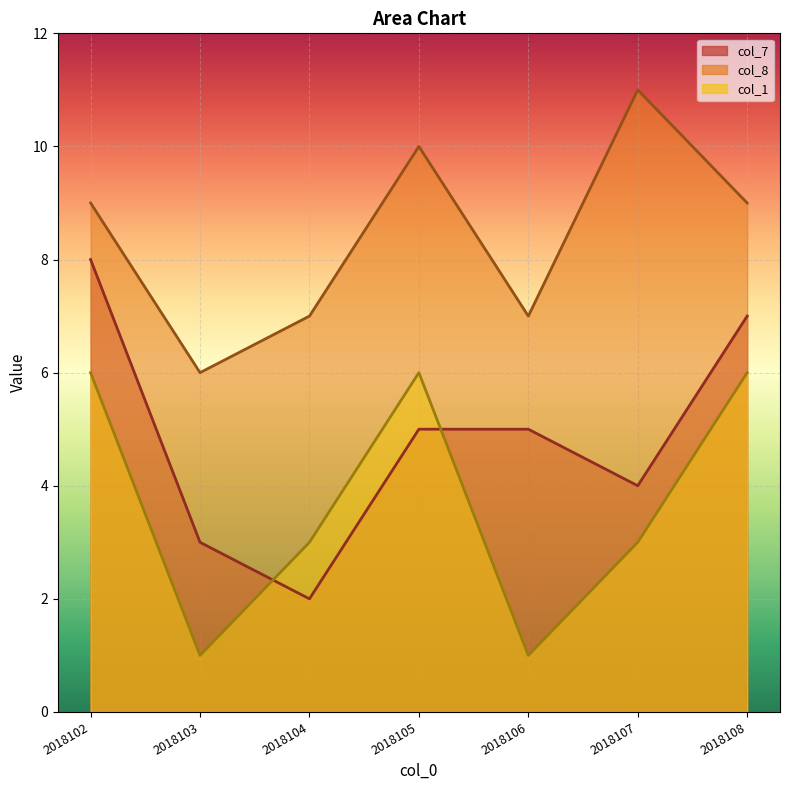

Which has a higher value, 2018102 or 2018104?

2018102